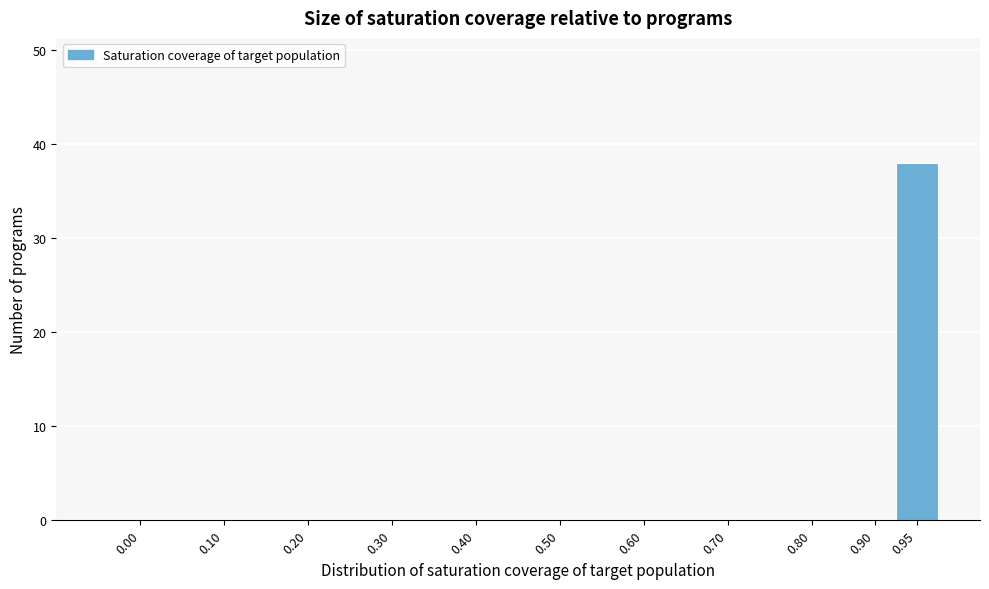

Reading left to right, what are all the values shown in this chart?

0.00=0	0.10=0	0.20=0	0.30=0	0.40=0	0.50=0	0.60=0	0.70=0	0.80=0	0.90=0	0.95=38